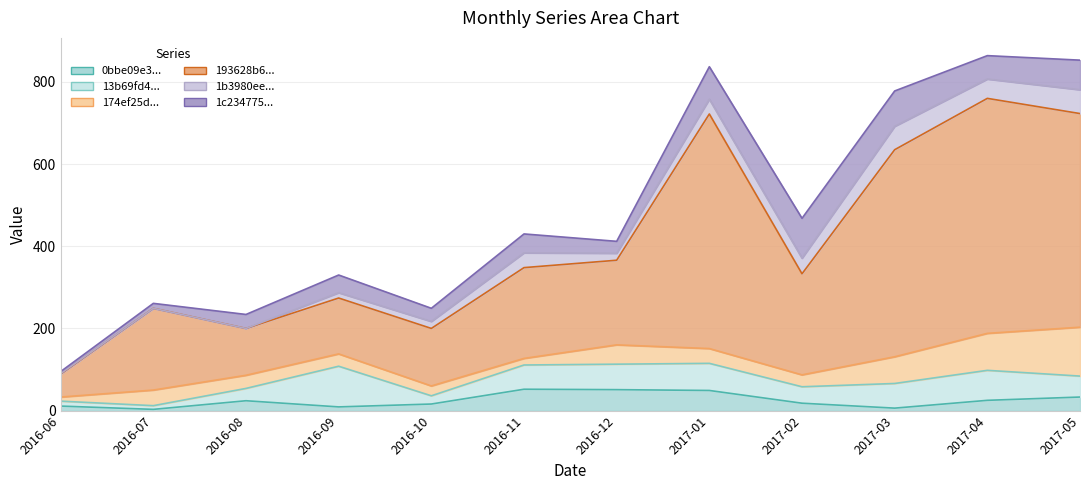

List the series in order of their peak value, lowest first.

0bbe09e34a11e8e31cf49d6f8df2992d, 1b3980ee40dc5d60ecae3b19cd41f49a, 1c234775cae774823f38abe6721e61a4, 13b69fd4bf80b95756e3b138c9169a7f, 174ef25d9556d516a813e2972f3b8351, 193628b6634713730d3c506f2da0ff58